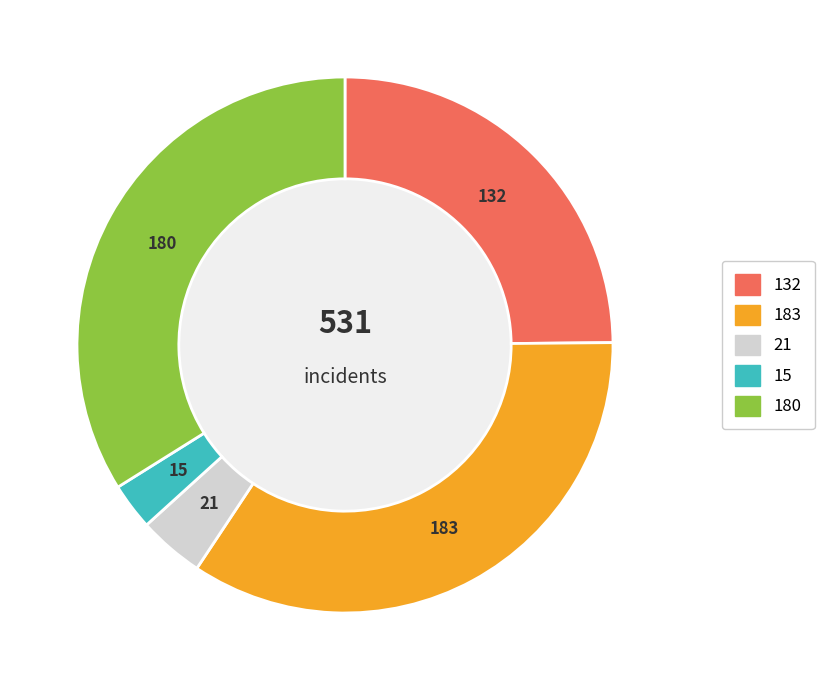

Does any single category account for the majority?

No